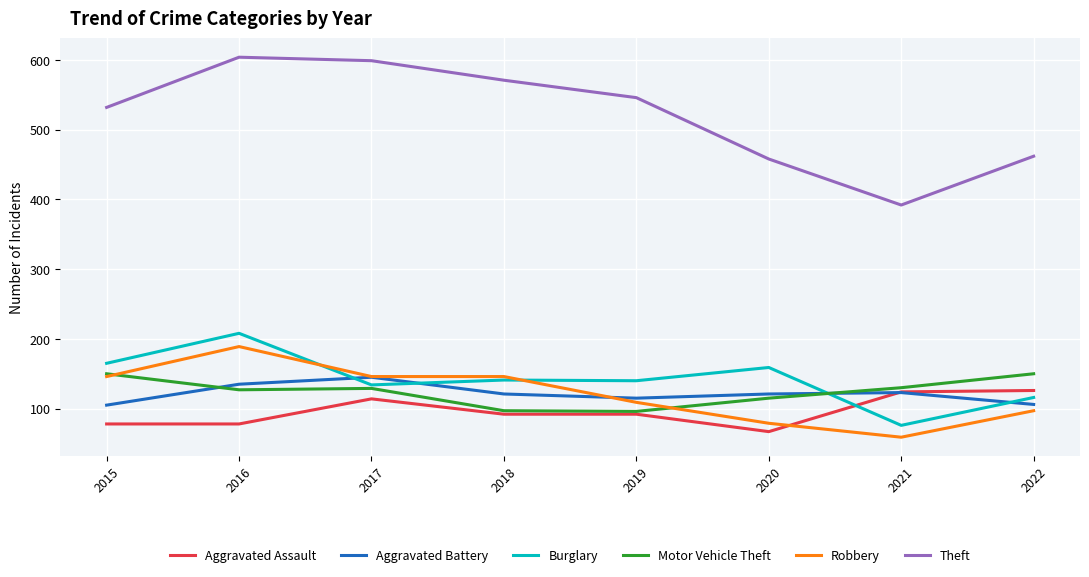

True or false: Robbery has a value of 231 at 2017.

False